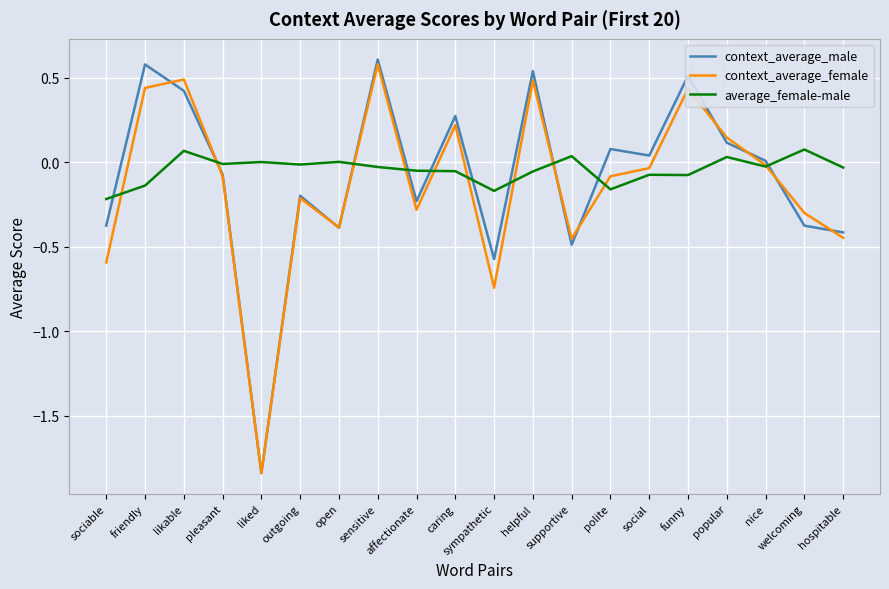

Which series has the largest range (max minus min)?

context_average_male